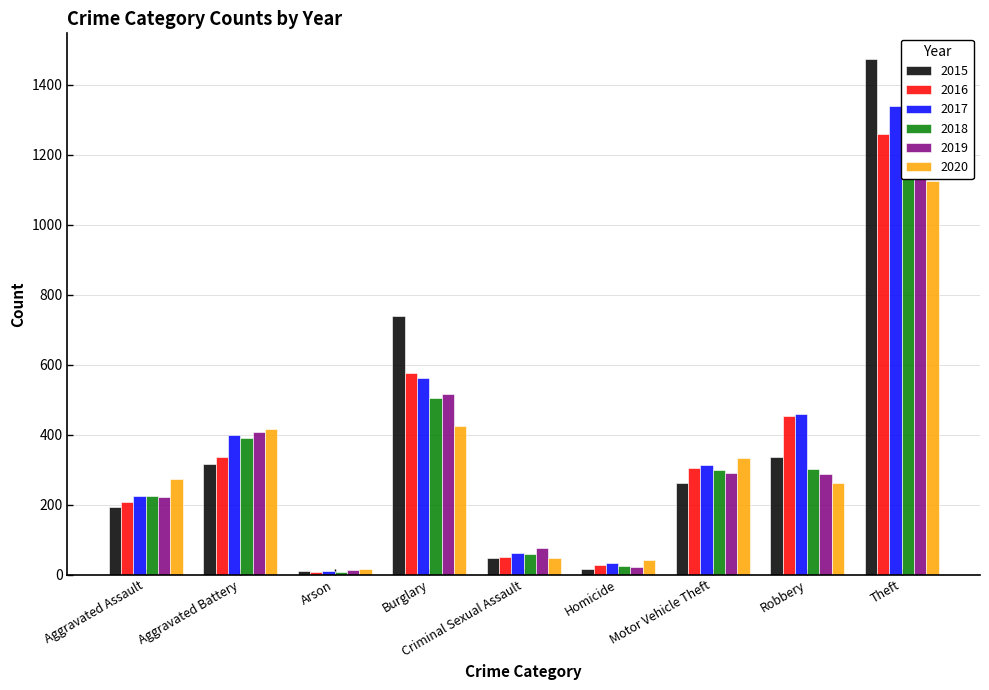

Which series has the largest range (max minus min)?

2015